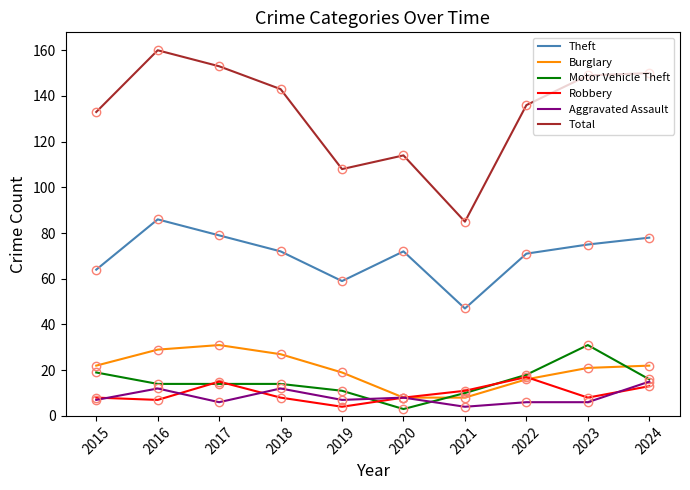

What is the lowest value of the Burglary series?

8